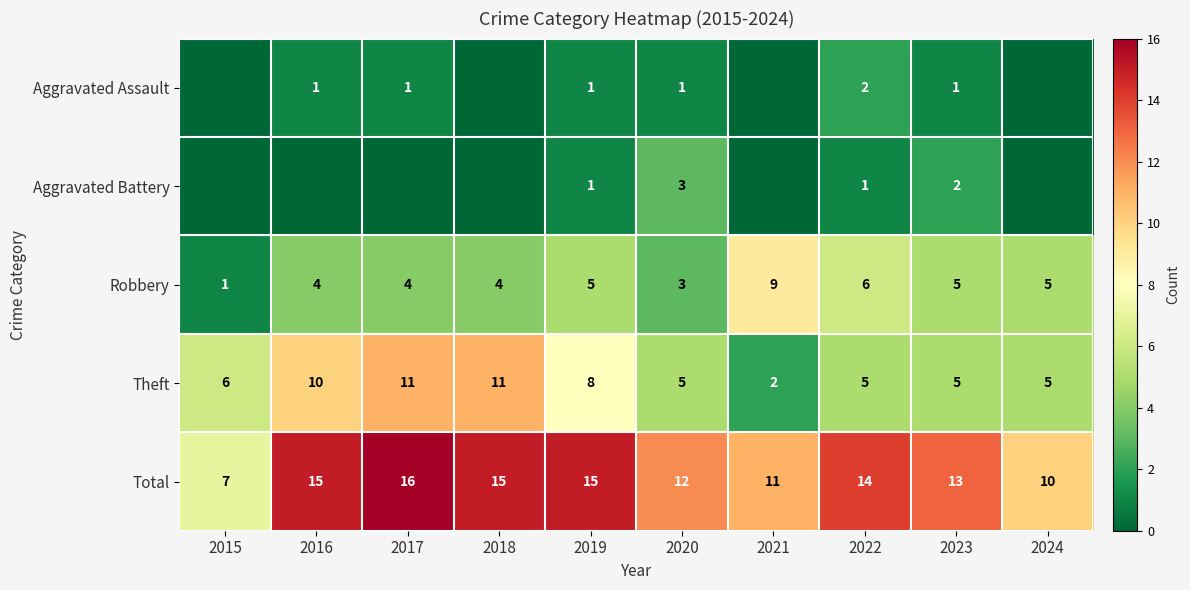

Count the Theft values in the range 5 to 10.

7